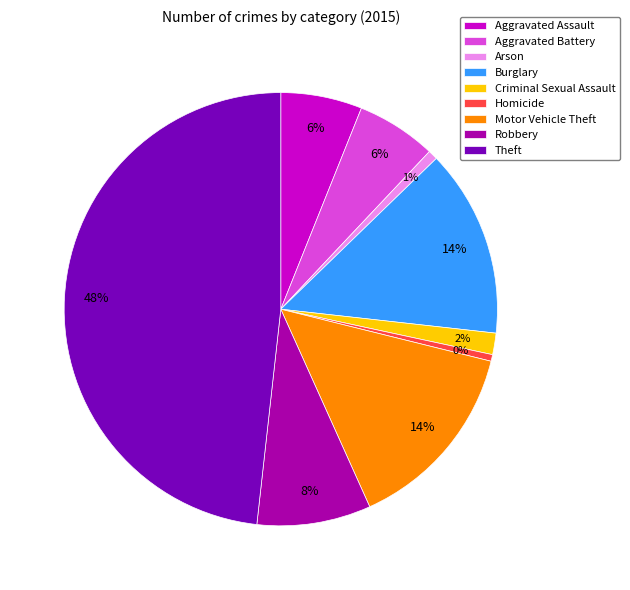

Which has a higher value, Motor Vehicle Theft or Theft?

Theft